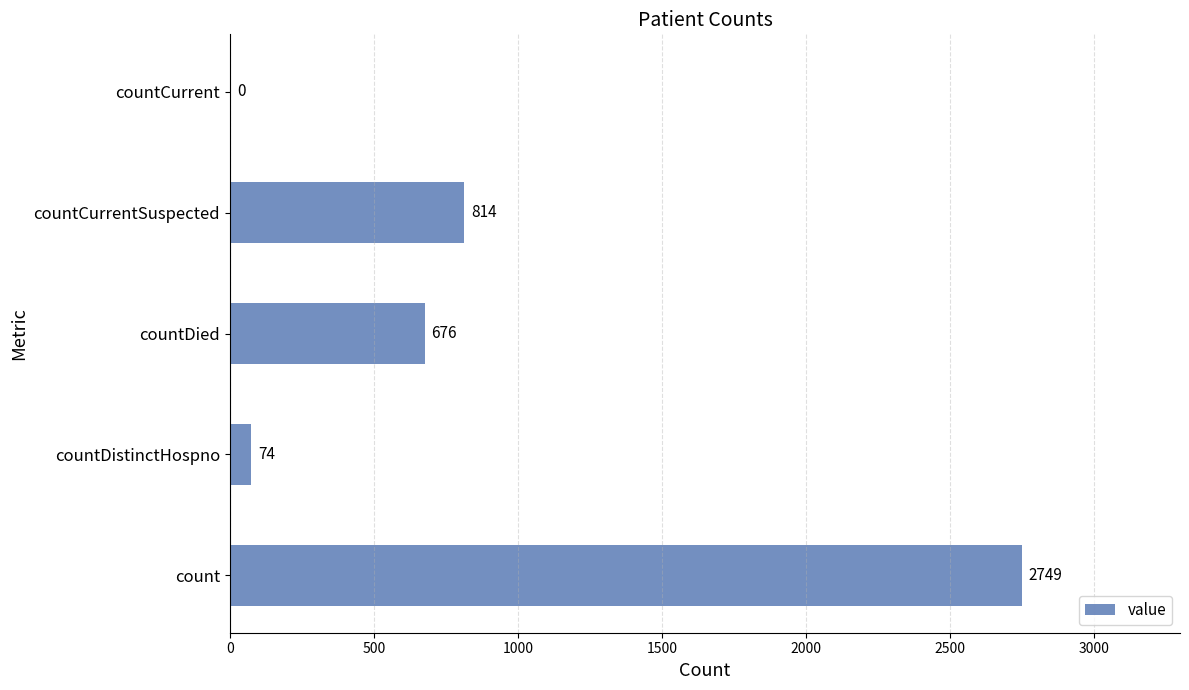

Does the chart contain stacked bars?

No